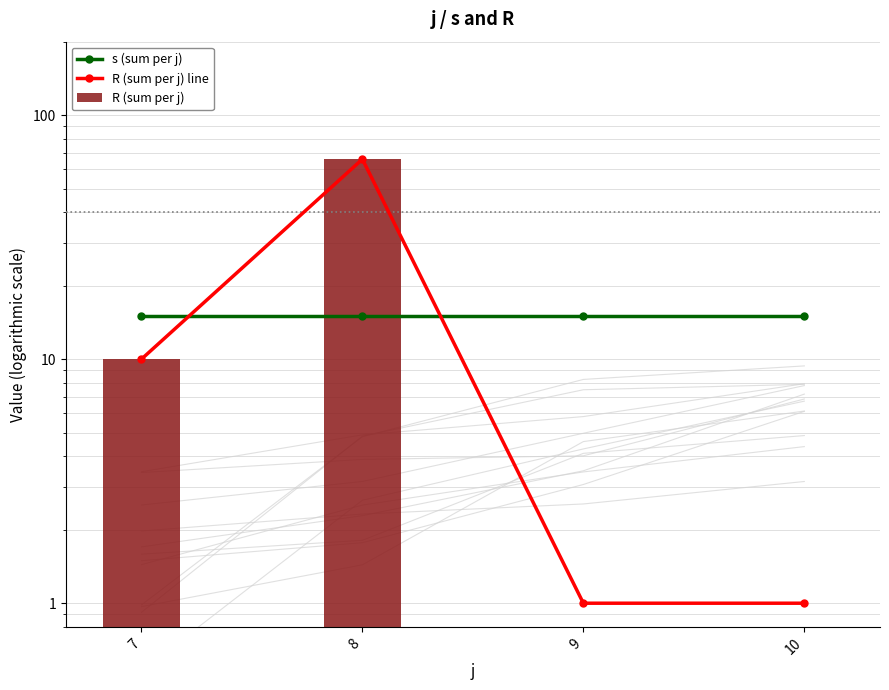

True or false: R (sum per j) line has a value of 1 at 9.

True